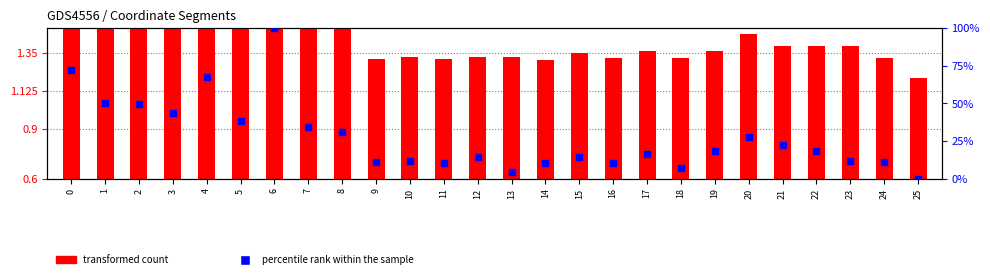

What is the total value across all series at 6?

101.3